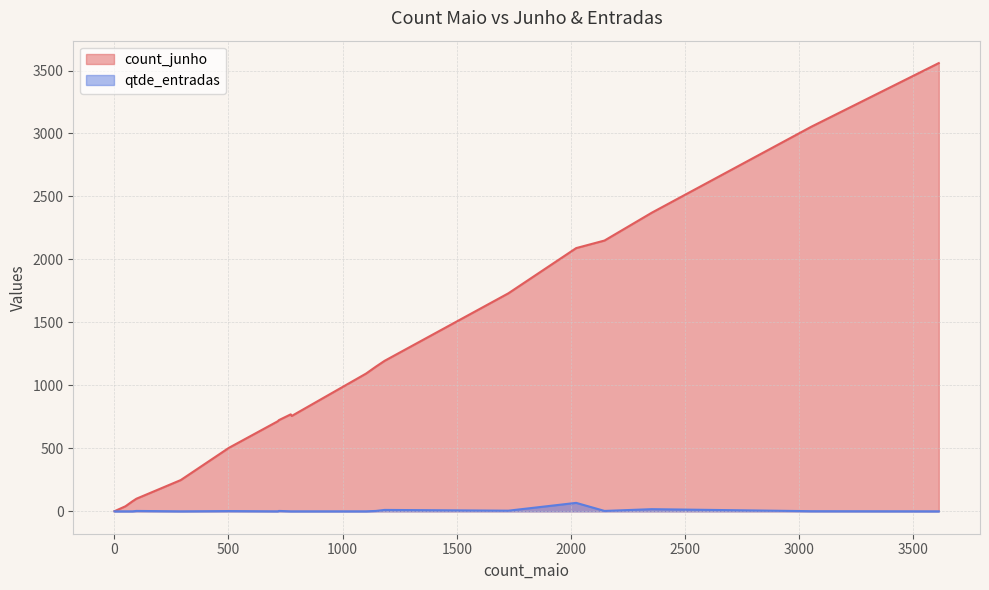

Reading left to right, list all the values displayed in this chart.

count_junho: ARRUMACAO E FVM=757	CASA=3054	CULTURA=100	MOVEIS E DECORACAO=770	PET E JARDIM=248	ACESSORIOS/SOFTWAR=1	TELEFONIA=40	LIMPEZA/DESCARTAVEIS=1149	LIQUIDA=2090	MERC COMPLEMENTAR=3559	MERCEARIA BASICA=1195	PERFUMARIA=1094	DROGARIAS=80	CARNES=724	FLV=1731	PADARIA E ROTISSERIE=2150	PEIXARIA=504	PEREC COMPLEMENTAR=2371	CAMEBA=715
qtde_entradas: ARRUMACAO E FVM=0	CASA=1	CULTURA=3	MOVEIS E DECORACAO=0	PET E JARDIM=0	ACESSORIOS/SOFTWAR=0	TELEFONIA=0	LIMPEZA/DESCARTAVEIS=3	LIQUIDA=67	MERC COMPLEMENTAR=0	MERCEARIA BASICA=11	PERFUMARIA=0	DROGARIAS=0	CARNES=3	FLV=5	PADARIA E ROTISSERIE=3	PEIXARIA=2	PEREC COMPLEMENTAR=17	CAMEBA=0